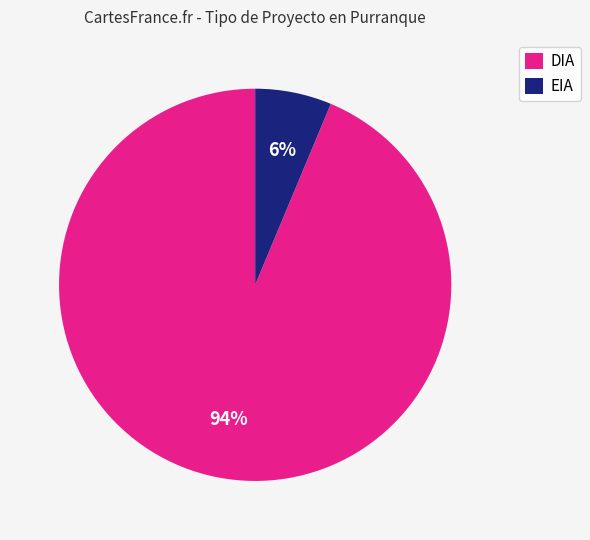

What is the largest slice in the pie chart?

DIA